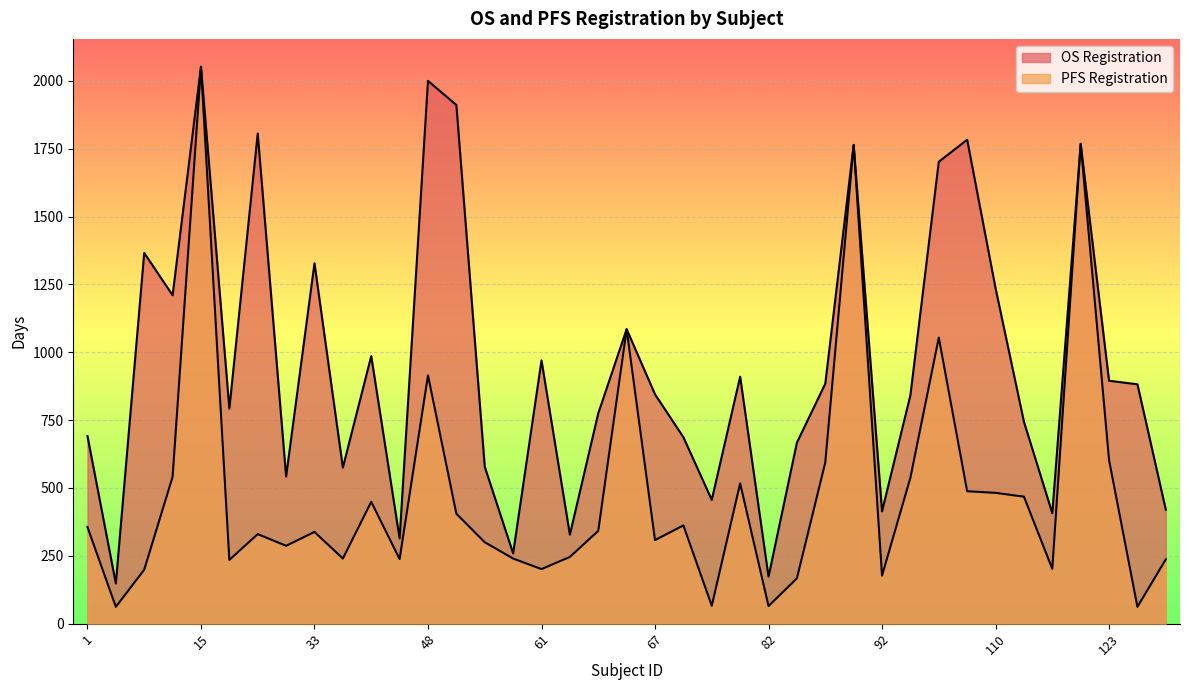

What are all the series names shown in the legend?

OS Registration, PFS Registration